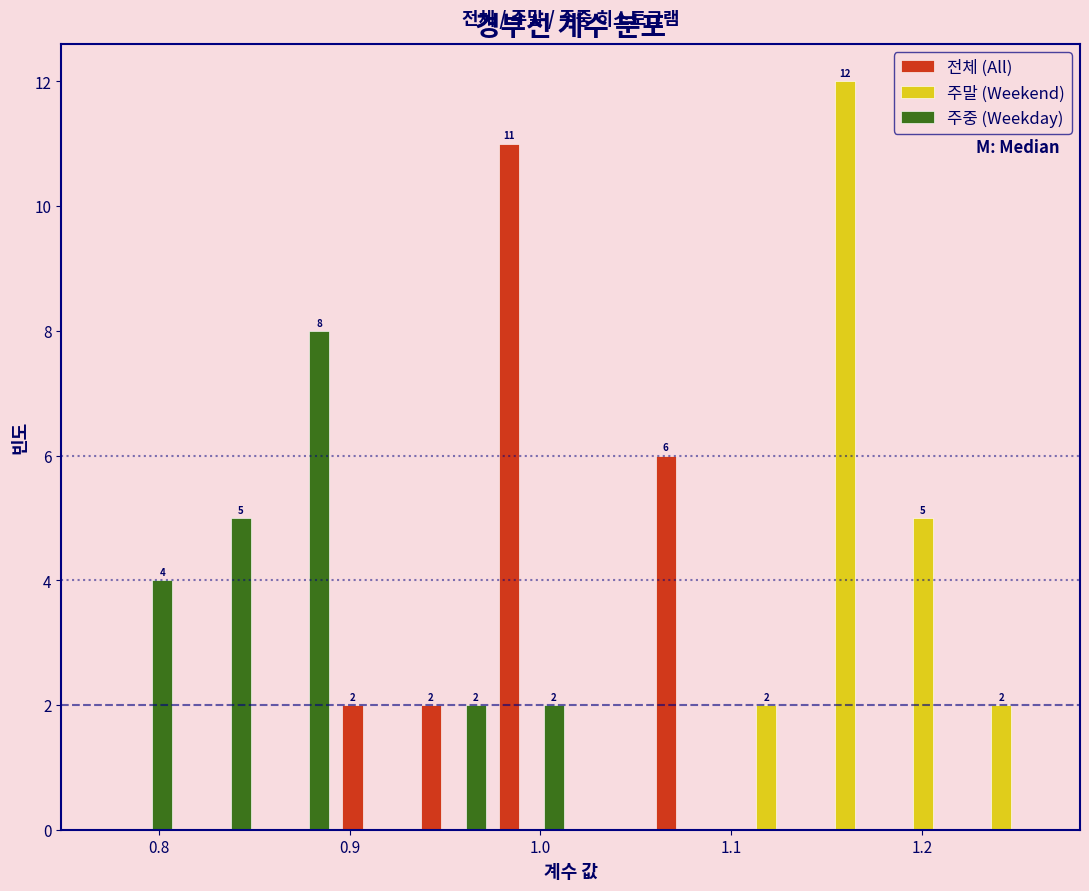

In the 전체 (All) series, which range on the x-axis has the tallest bar?

0.97 to 1.02